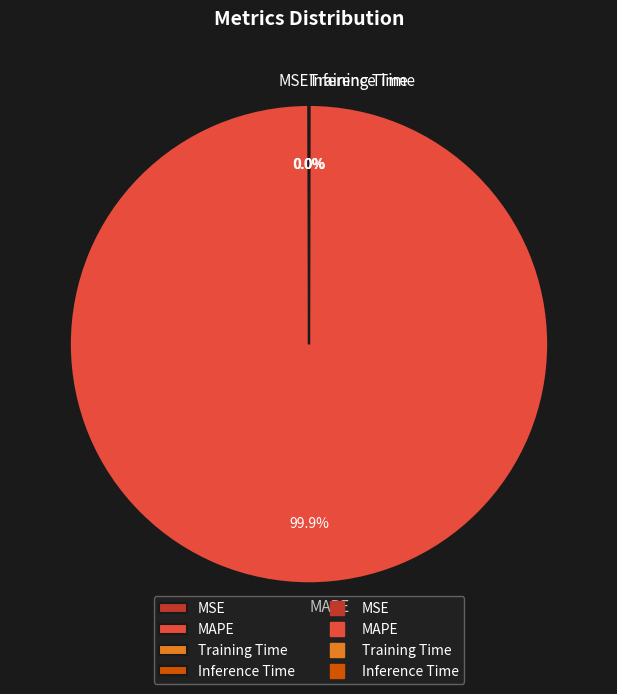

True or false: MAPE accounts for 100% of the total.

True